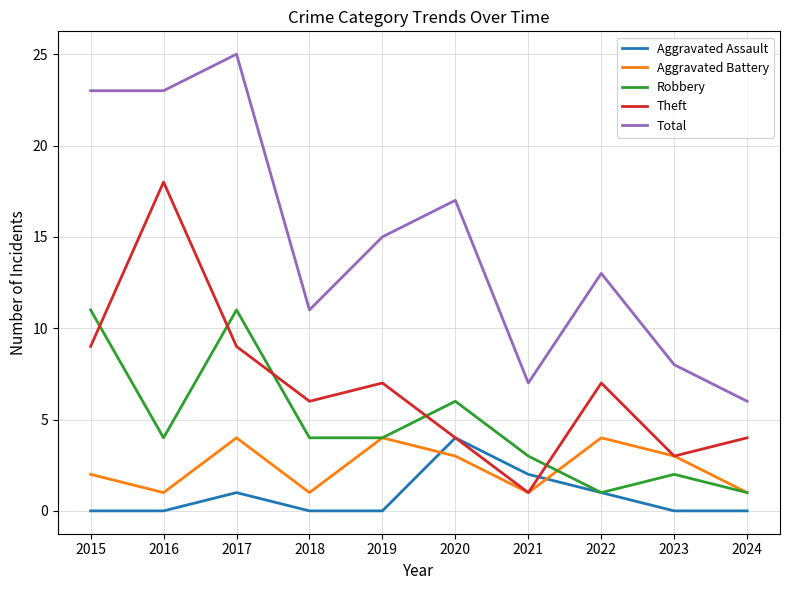

Where is the first local maximum for Aggravated Battery?

2017